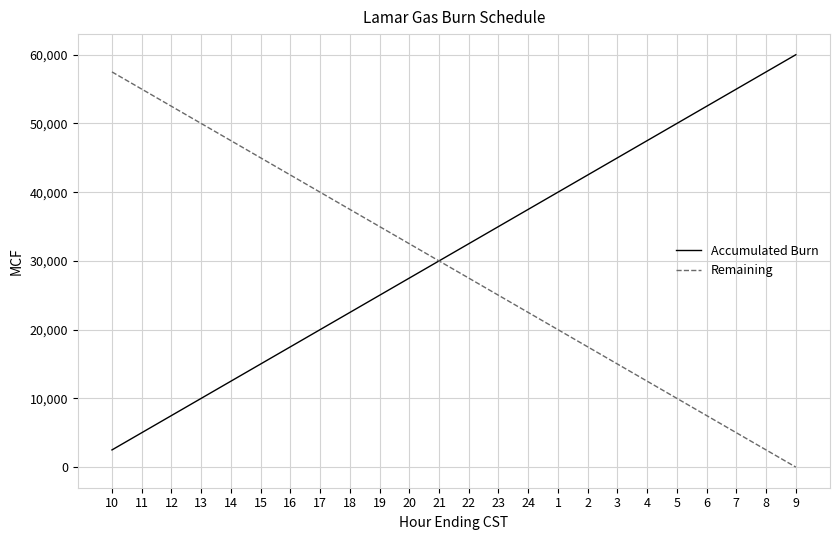

Reading right to left, extract all data points from this chart.

Accumulated Burn: 60000	57500	55000	52500	50000	47500	45000	42500	40000	37500	35000	32500	30000	27500	25000	22500	20000	17500	15000	12500	10000	7500	5000	2500
Remaining: 0	2500	5000	7500	10000	12500	15000	17500	20000	22500	25000	27500	30000	32500	35000	37500	40000	42500	45000	47500	50000	52500	55000	57500